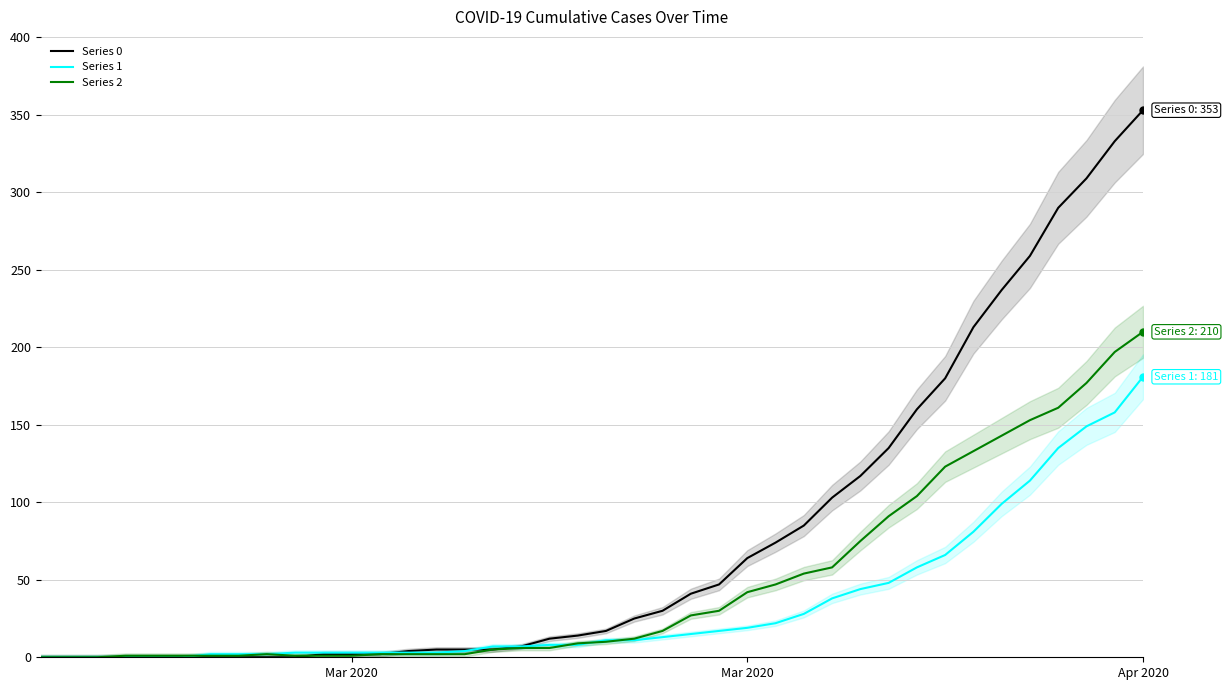

What are all the series names shown in the legend?

Series 0, Series 1, Series 2